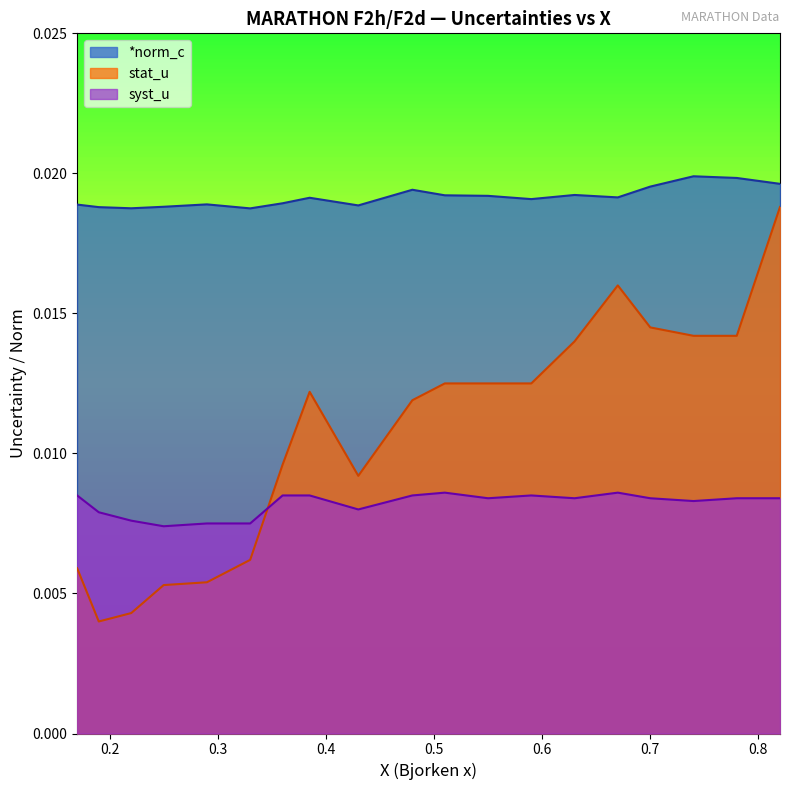

Does the chart have visible grid lines?

No